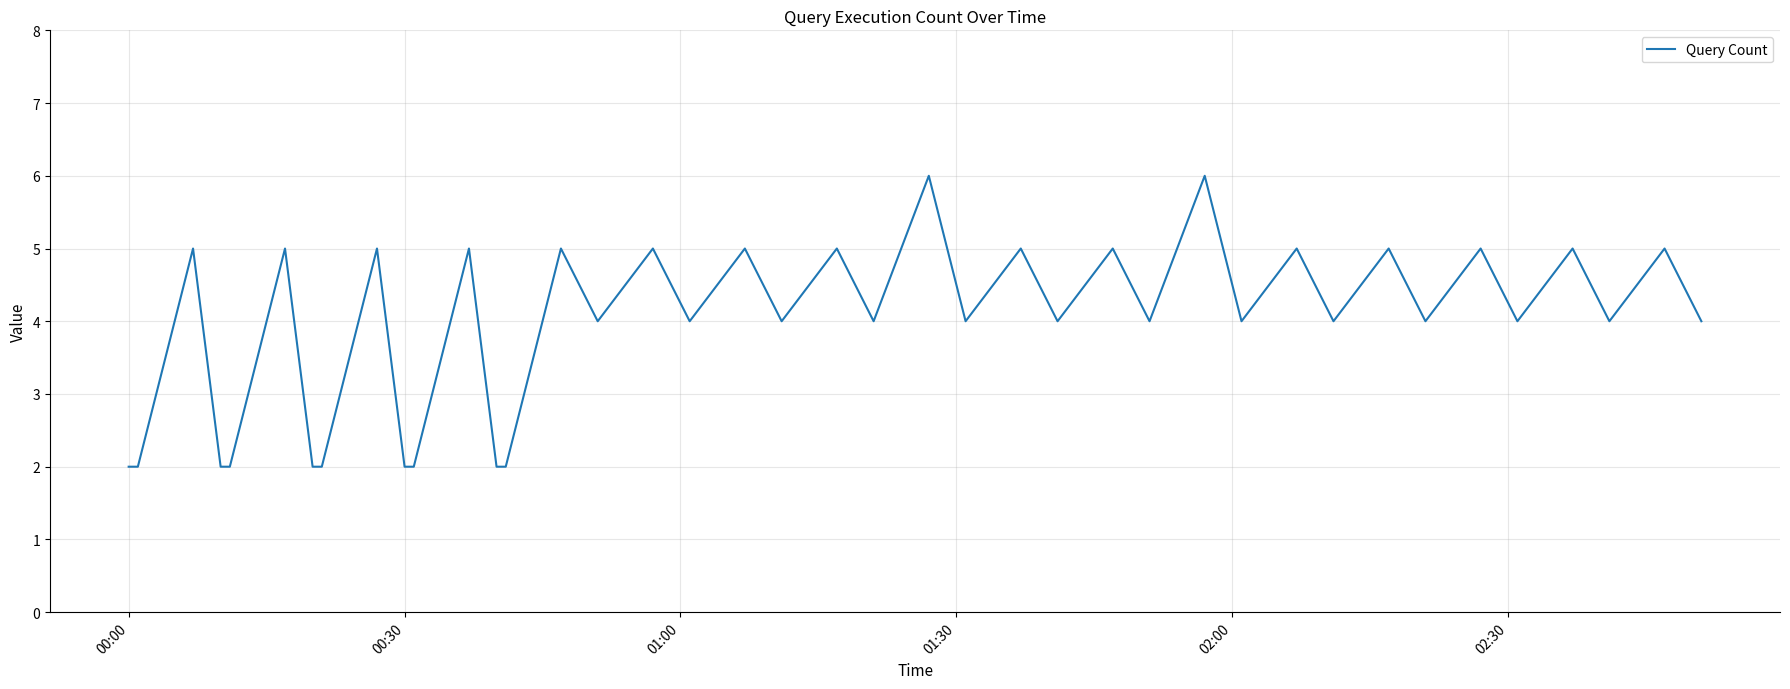

What is the difference between the maximum and minimum values?

4